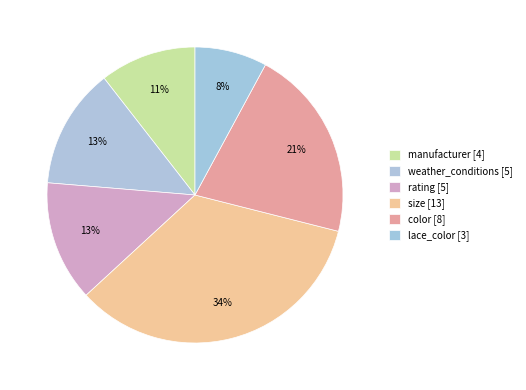

To the nearest percent, what portion does size represent?

34%